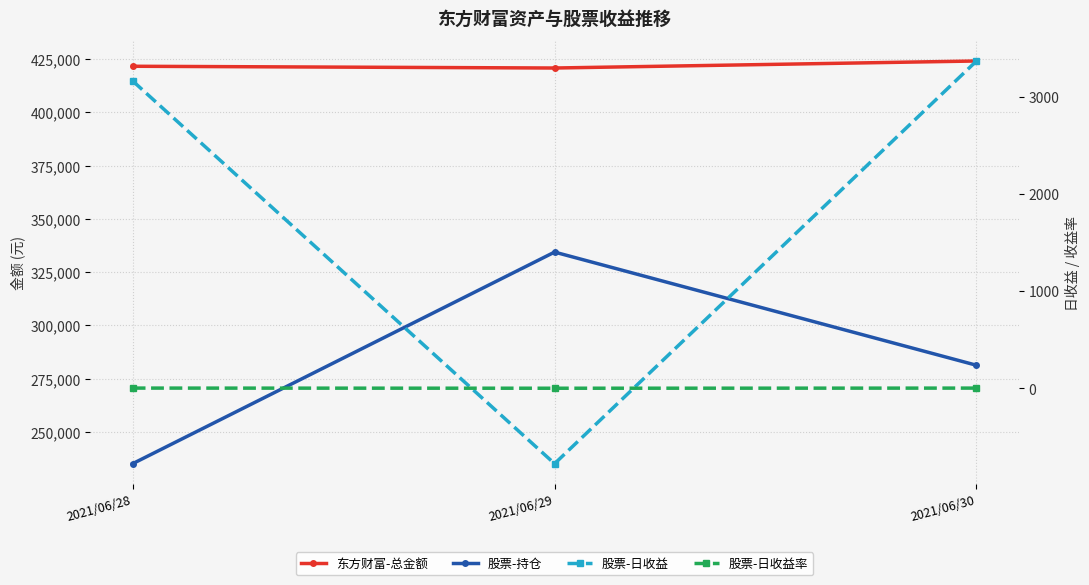

Is it true that 股票-持仓 equals 334428.0 at 2021/06/29?

True